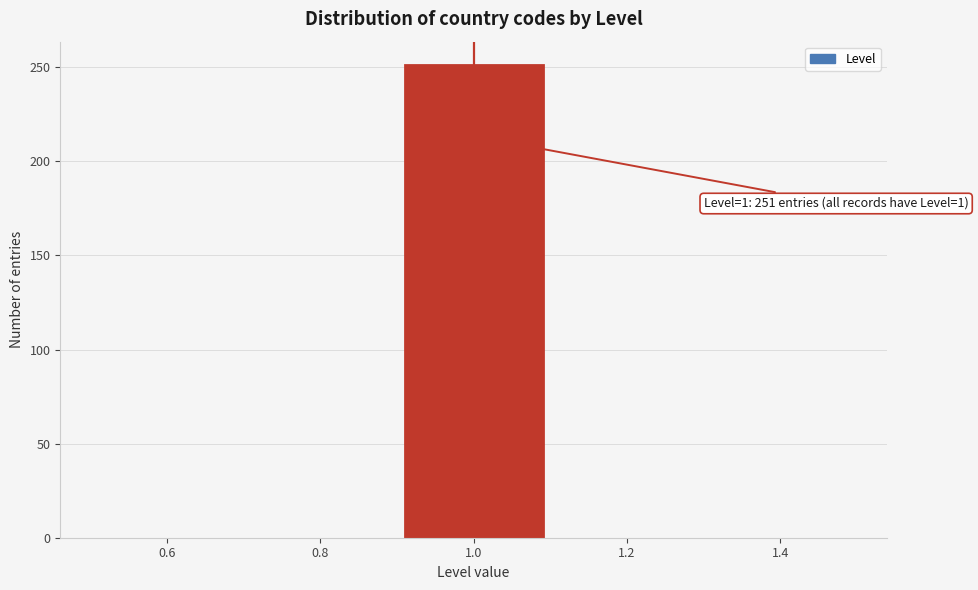

Which range on the x-axis has the tallest bar?

0.9 to 1.1